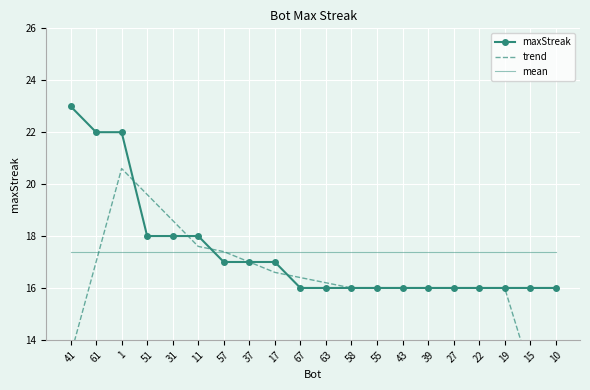

What is the difference between the highest and lowest values at 31?

1.2